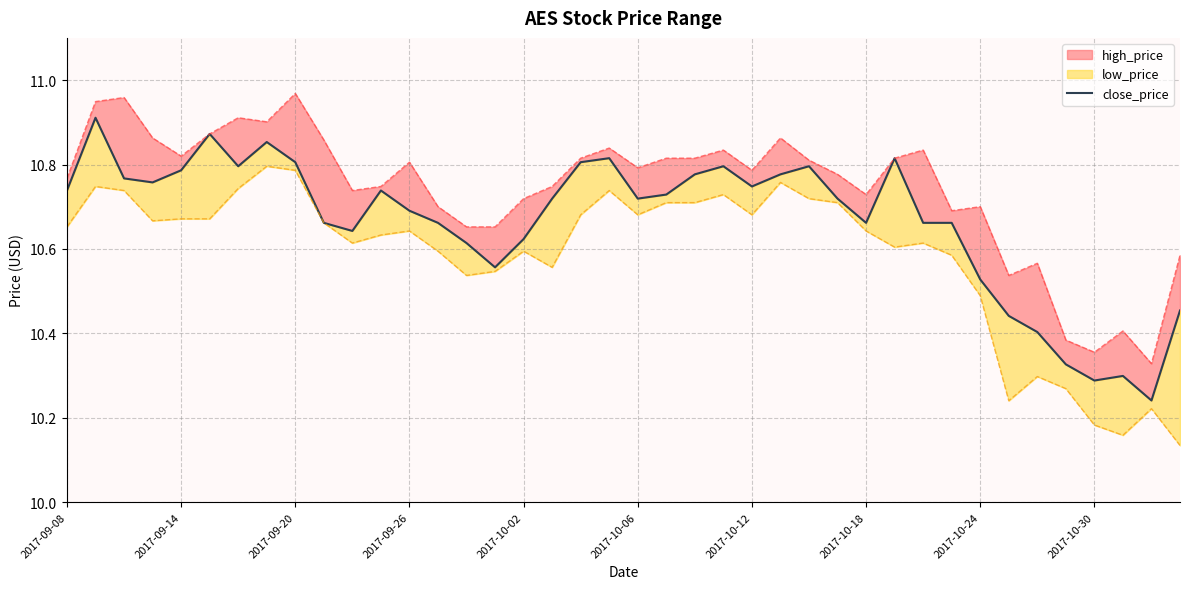

Reading right to left, extract all data points from this chart.

10.5	10.2	10.3	10.3	10.3	10.4	10.4	10.5	10.7	10.7	10.8	10.7	10.7	10.8	10.8	10.7	10.8	10.8	10.7	10.7	10.8	10.8	10.7	10.6	10.6	10.6	10.7	10.7	10.7	10.6	10.7	10.8	10.9	10.8	10.9	10.8	10.8	10.8	10.9	10.7